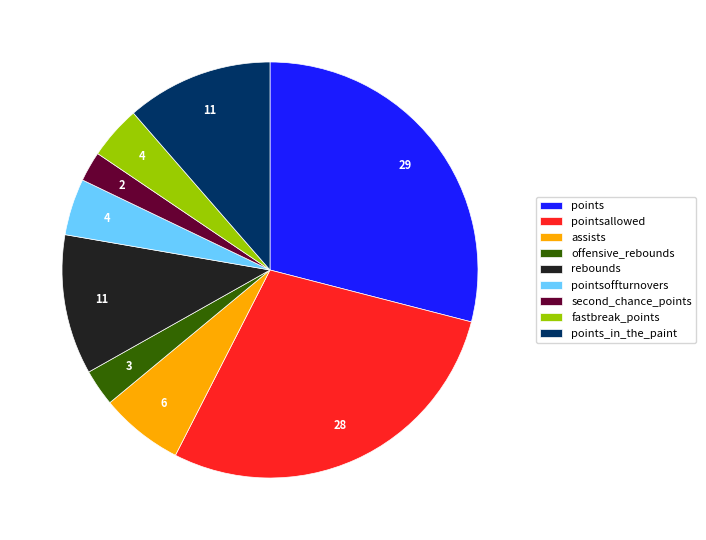

Which has a higher value, points_in_the_paint or assists?

points_in_the_paint